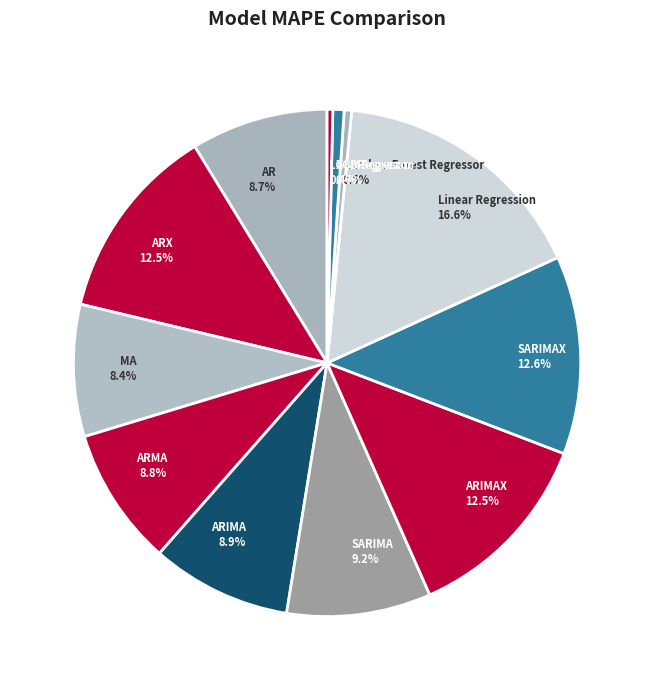

Is there a majority slice in this chart?

No